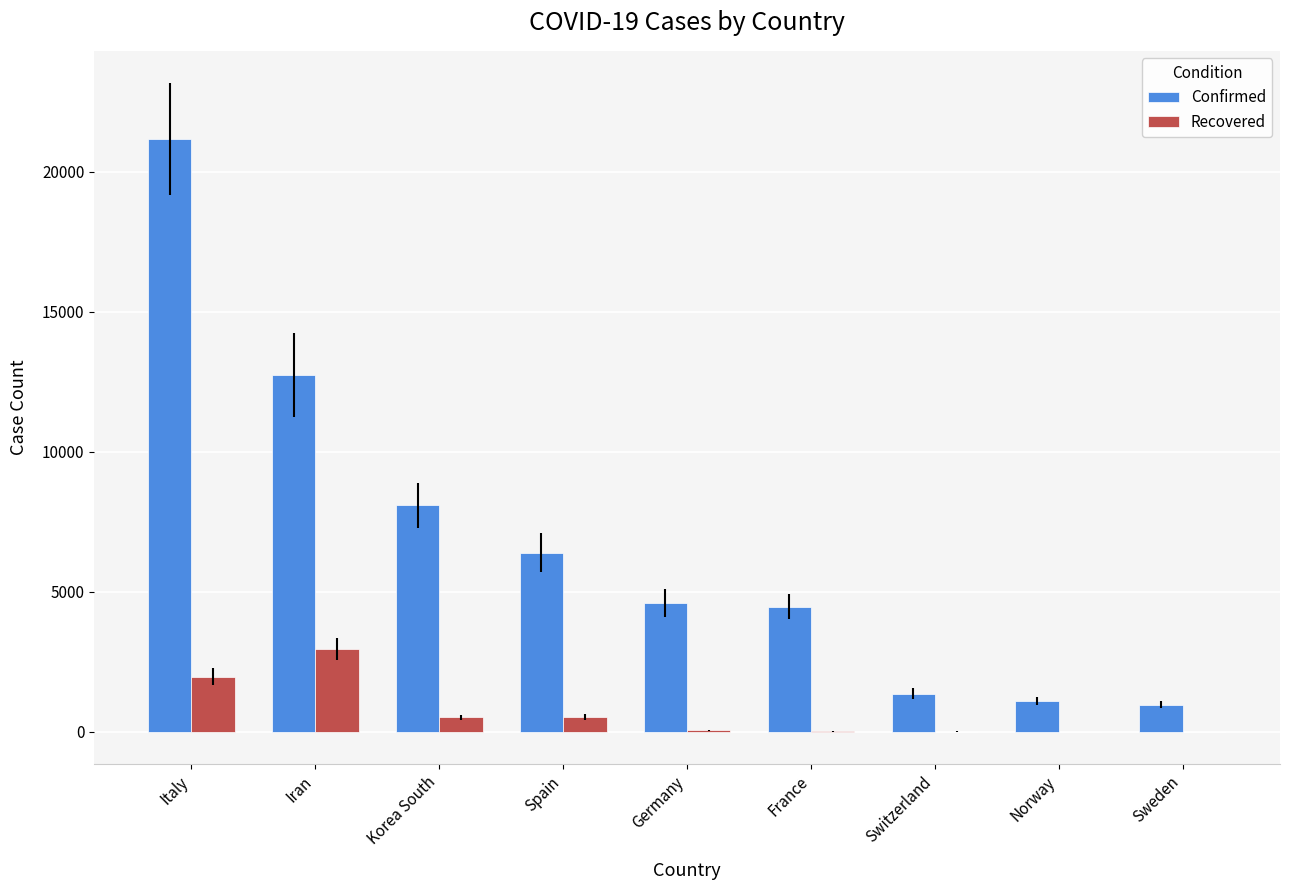

How many data points does each series have?

9